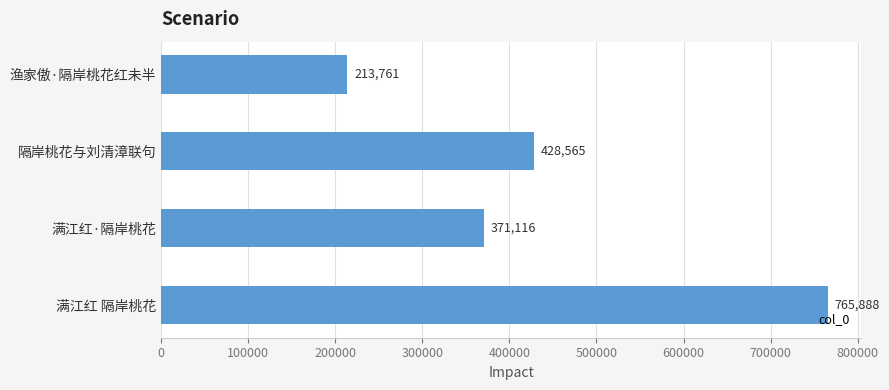

Does the chart contain any negative values?

No